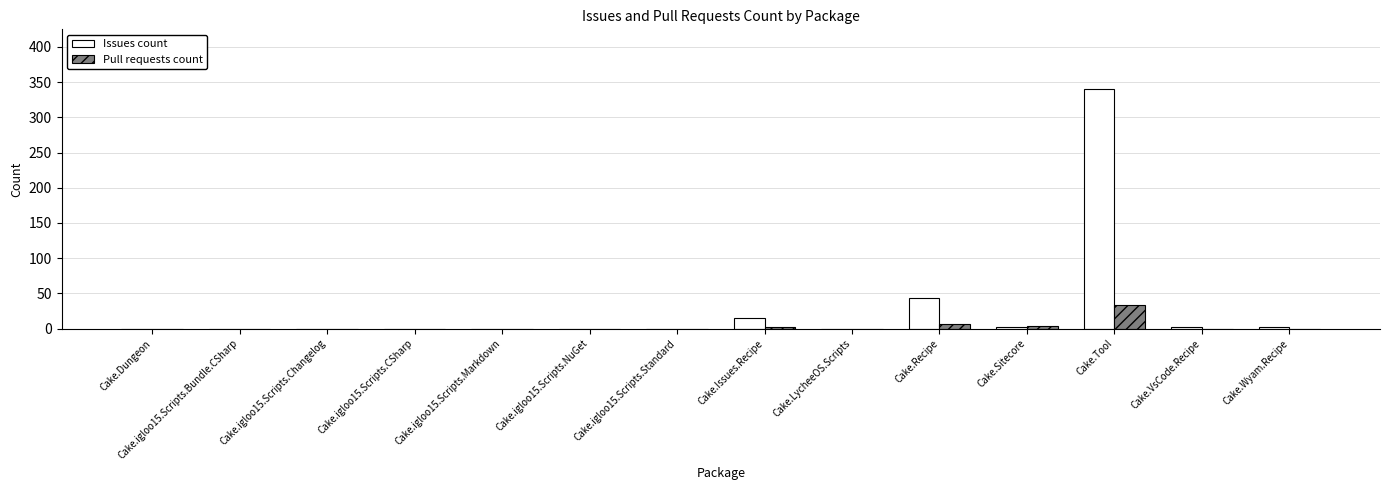

Which label corresponds to the largest value in the chart?

Cake.Tool